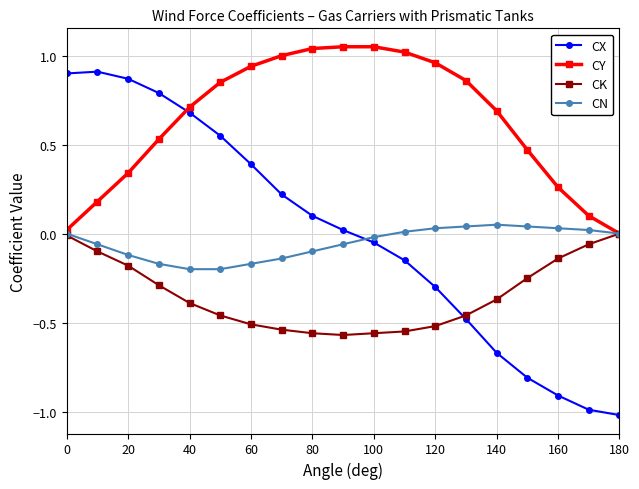

Which series has the widest spread of values?

CX